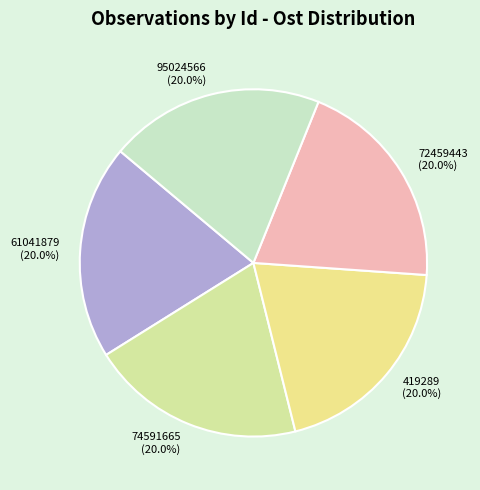

Is there a majority slice in this chart?

No